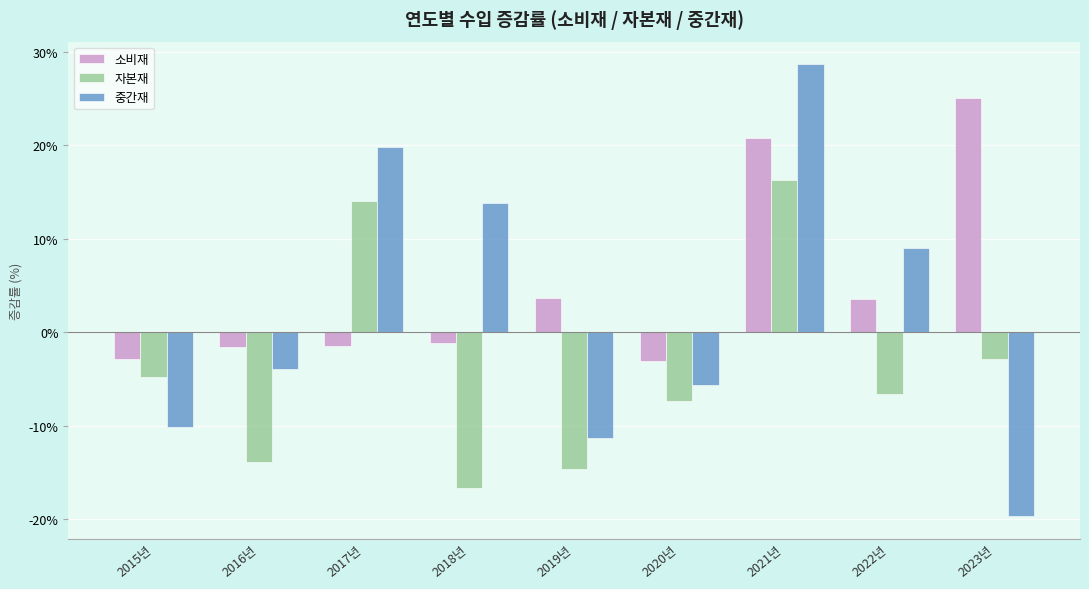

Is the value of 중간재 at 2018년 greater than the value of 소비재 at 2021년?

No